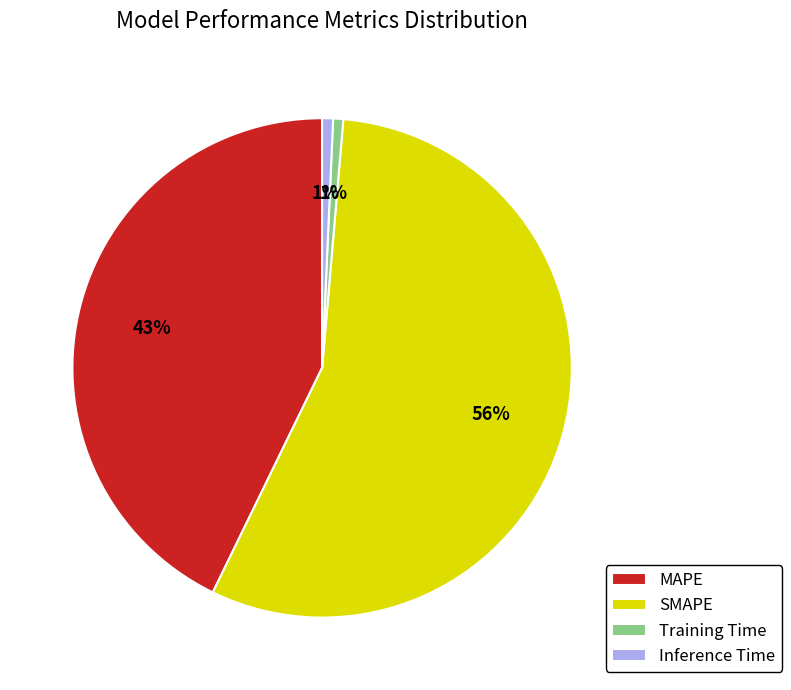

True or false: Inference Time accounts for 10% of the total.

False